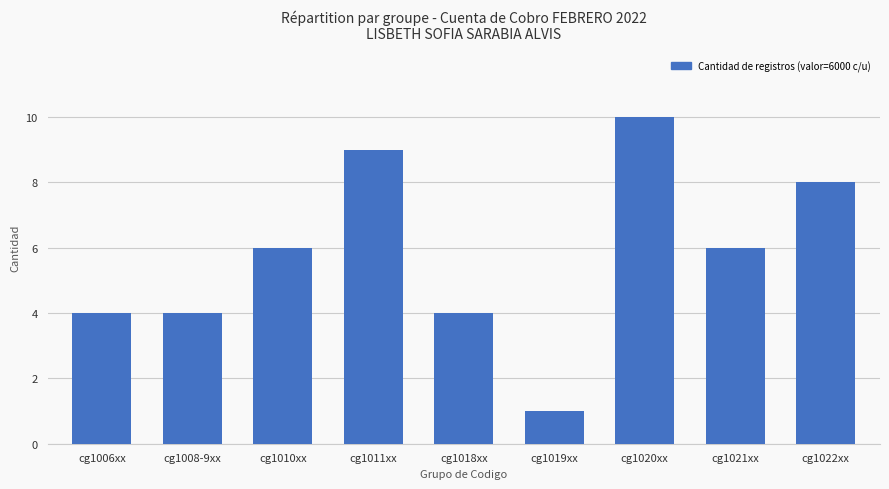

What is the approximate value at cg1011xx?

9